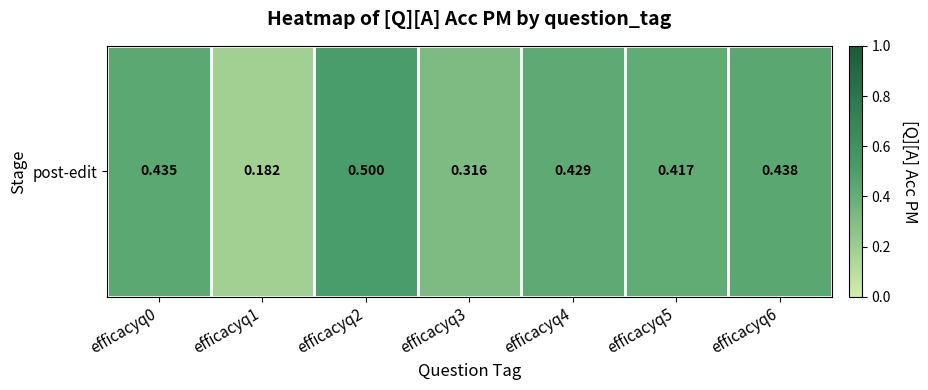

What is the change in value from efficacyq1 to efficacyq3?

+0.1